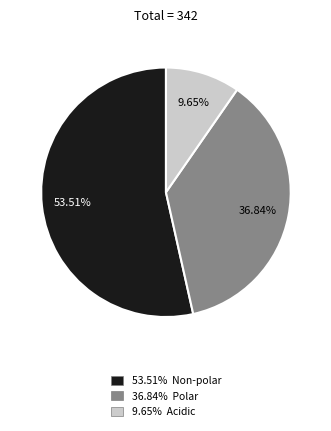

Do 36.84% Polar and 53.51% Non-polar together represent more than half of the pie?

Yes